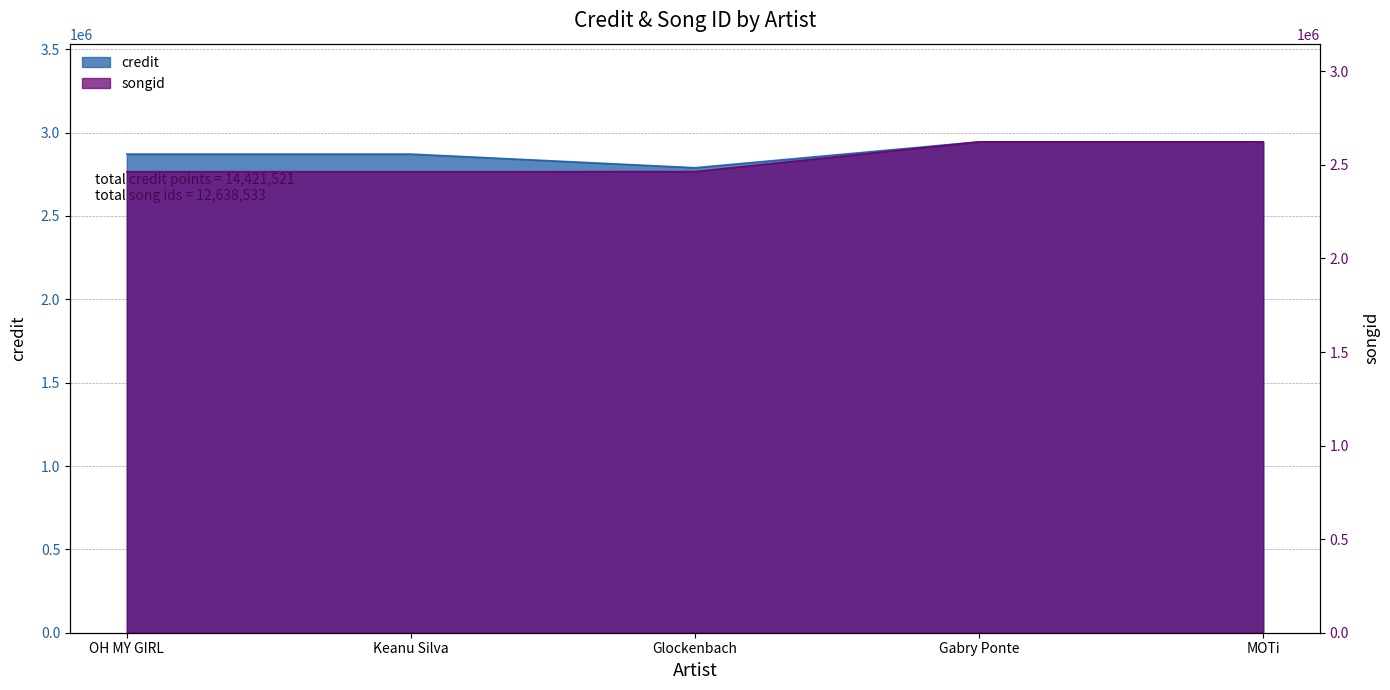

True or false: songid has more than 1 interior local peaks.

False